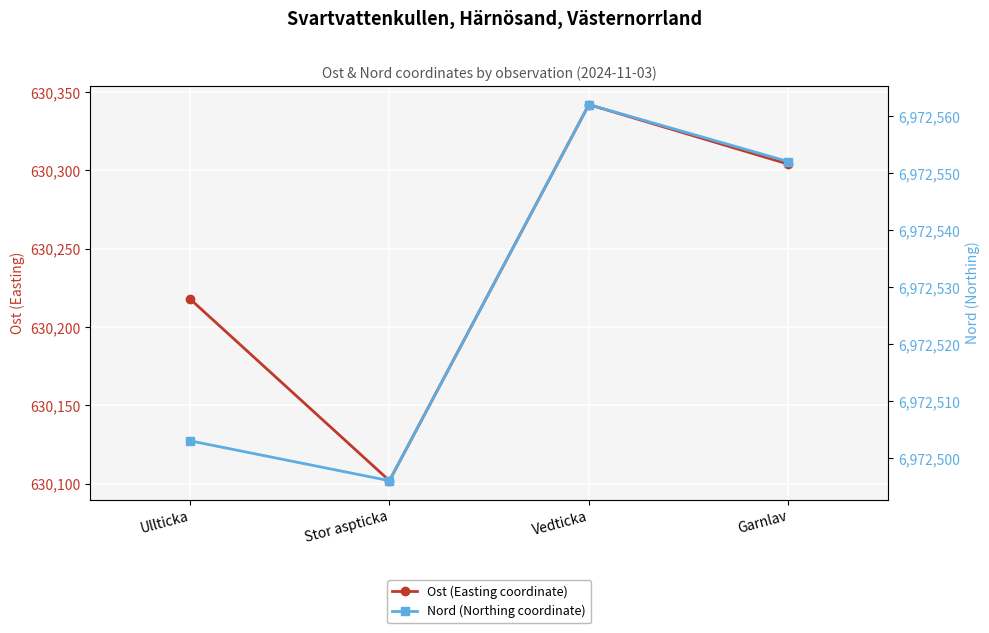

True or false: Ost (Easting coordinate) and Nord (Northing coordinate) intersect in this chart.

False